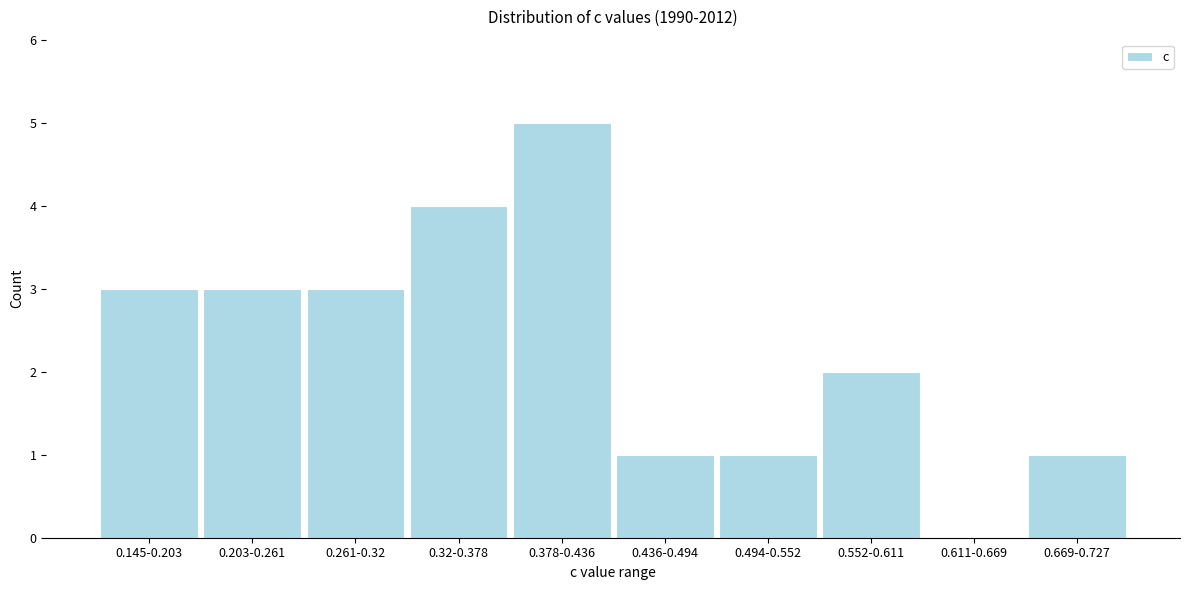

Reading right to left, what are all the values shown in this chart?

0.669-0.727=1	0.611-0.669=0	0.552-0.611=2	0.494-0.552=1	0.436-0.494=1	0.378-0.436=5	0.32-0.378=4	0.261-0.32=3	0.203-0.261=3	0.145-0.203=3